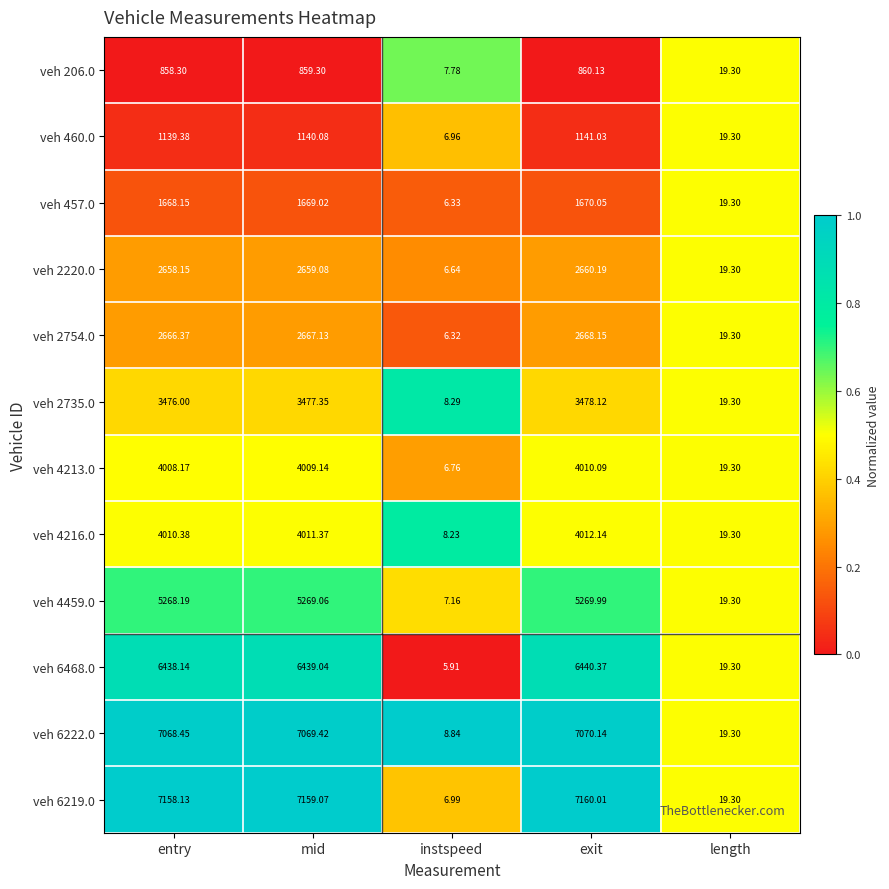

Which category has the lowest value in the veh 2735.0 series?

instspeed